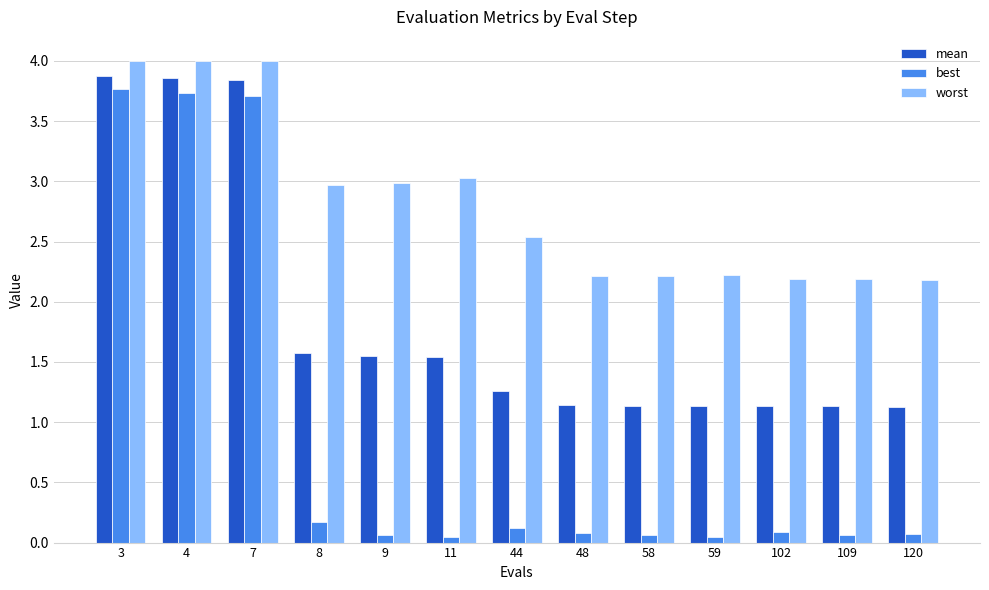

True or false: worst has a value of 2.2 at 48.

True